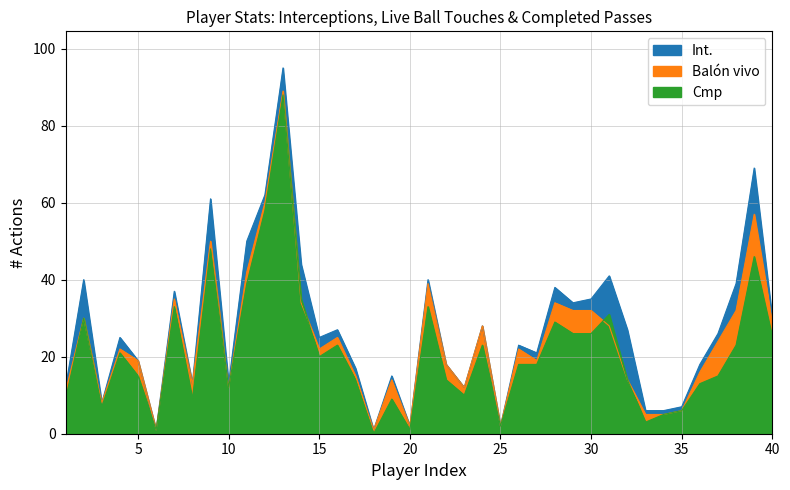

Reading left to right, extract all data points from this chart.

Int.: 12	40	8	25	19	1	37	13	61	13	50	62	95	44	25	27	17	1	15	2	40	18	12	28	2	23	21	38	34	35	41	27	6	6	7	18	26	39	69	30
Balón vivo: 11	30	8	22	19	1	35	13	50	12	42	60	89	34	22	25	15	1	14	2	39	18	12	28	2	22	19	34	32	32	28	14	5	5	6	16	24	32	57	29
Cmp: 9	30	7	21	15	1	33	9	48	12	39	58	88	35	20	23	14	0	9	1	33	14	10	23	2	18	18	29	26	26	31	14	3	5	6	13	15	23	46	25